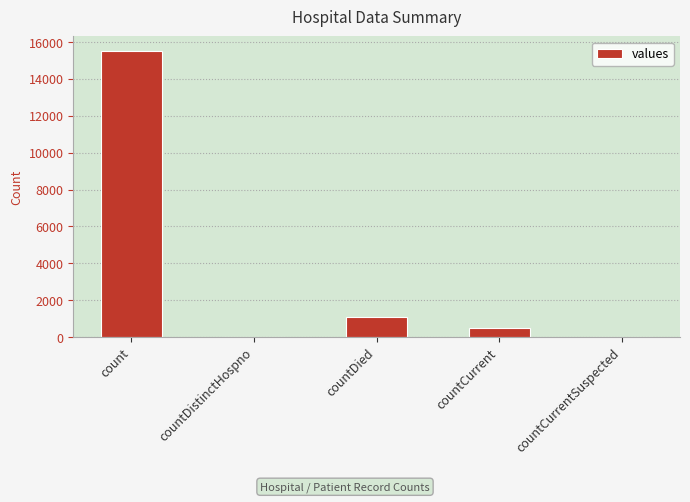

How many series are shown in this chart?

1